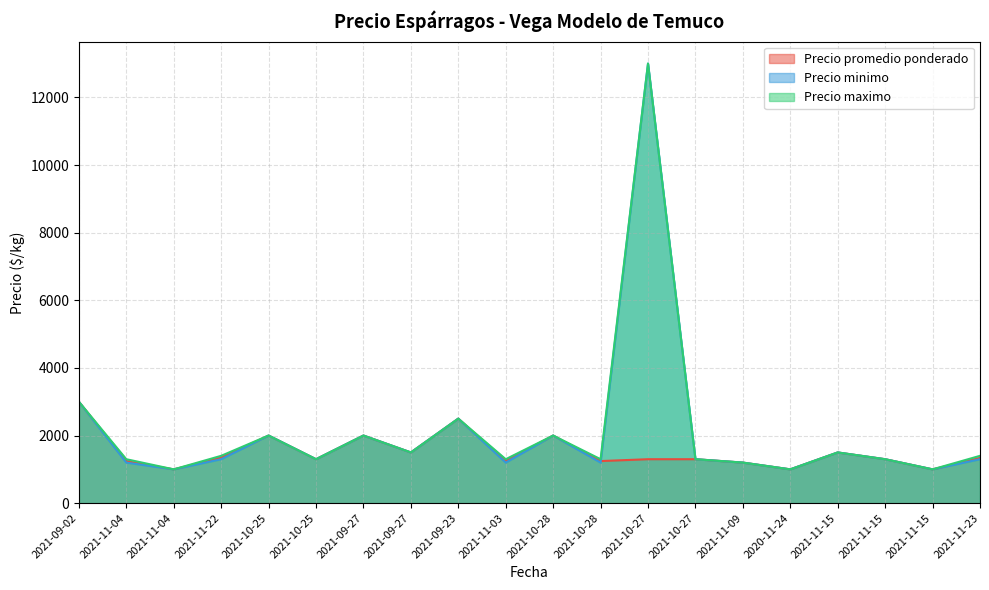

Which category has the highest value in the Precio maximo series?

2021-10-27